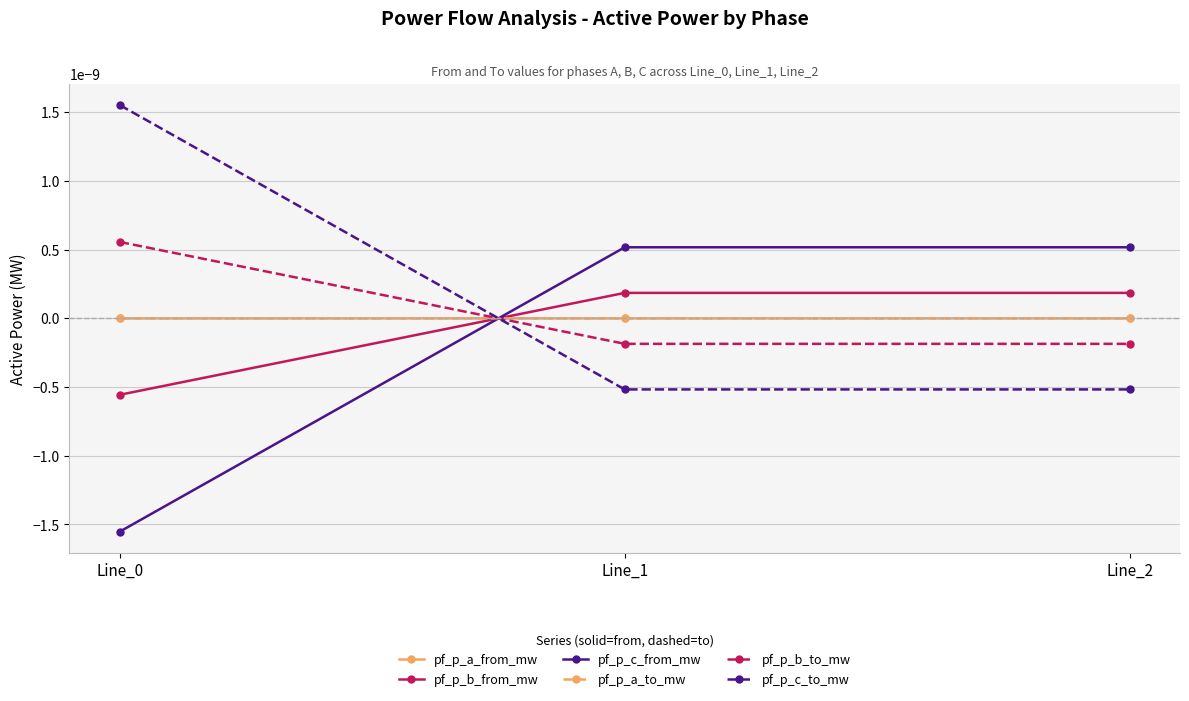

Does the chart have visible grid lines?

Yes